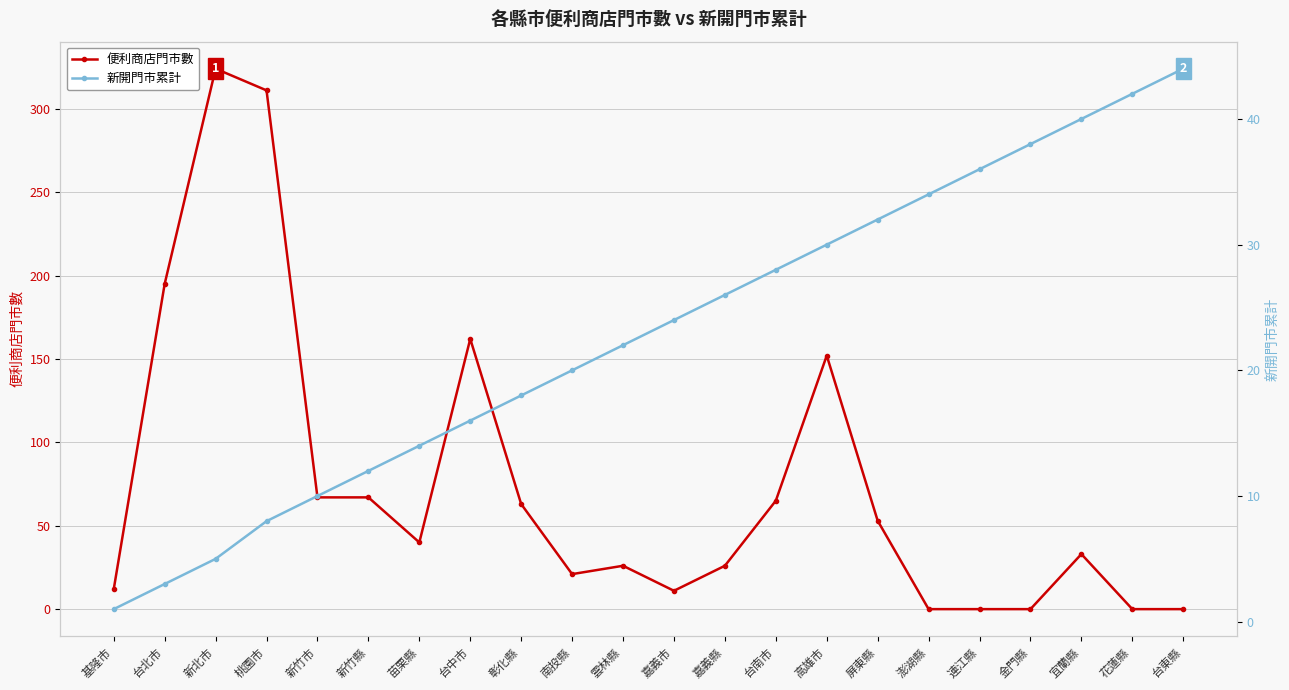

What is the value of the 新開門市累計 point at the 10th from the left?

20